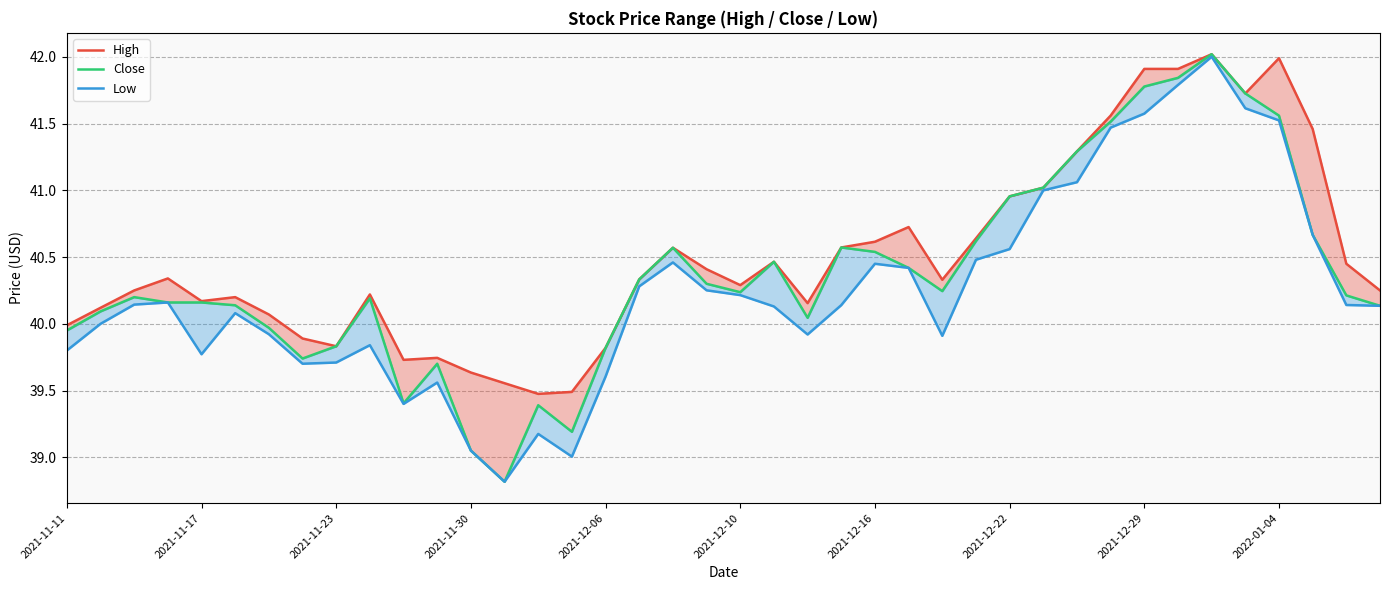

True or false: Low has a value of 16.2 at 2021-12-16.

False